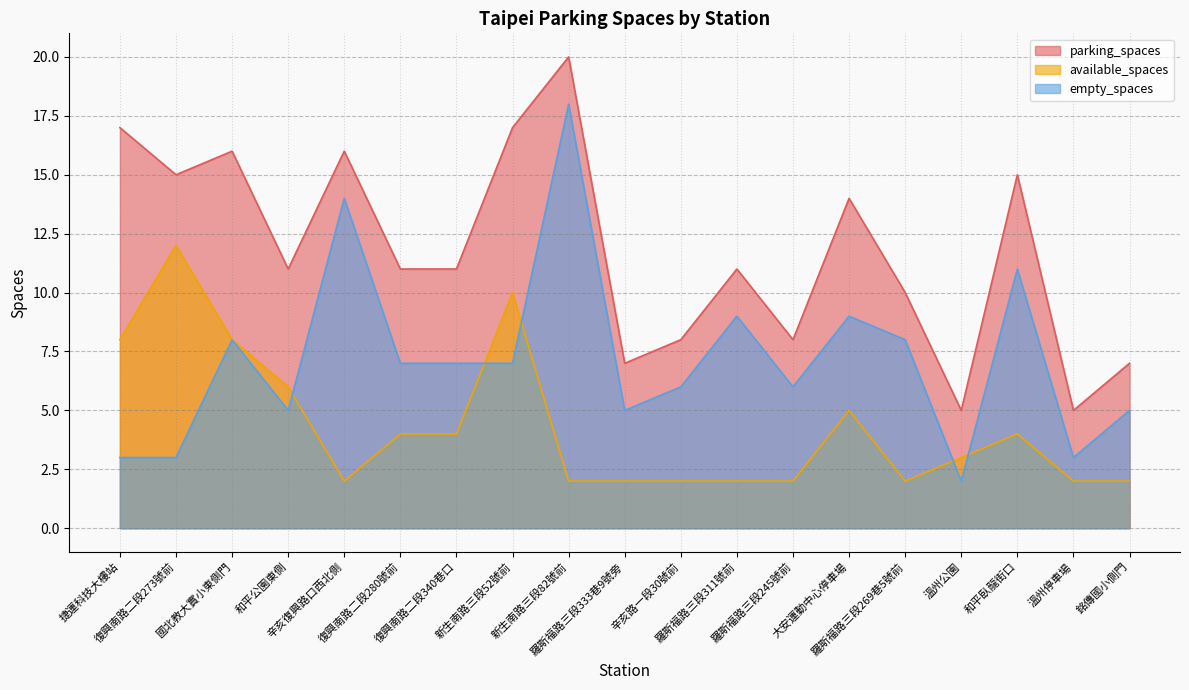

What is the sum of all parking_spaces values?

224